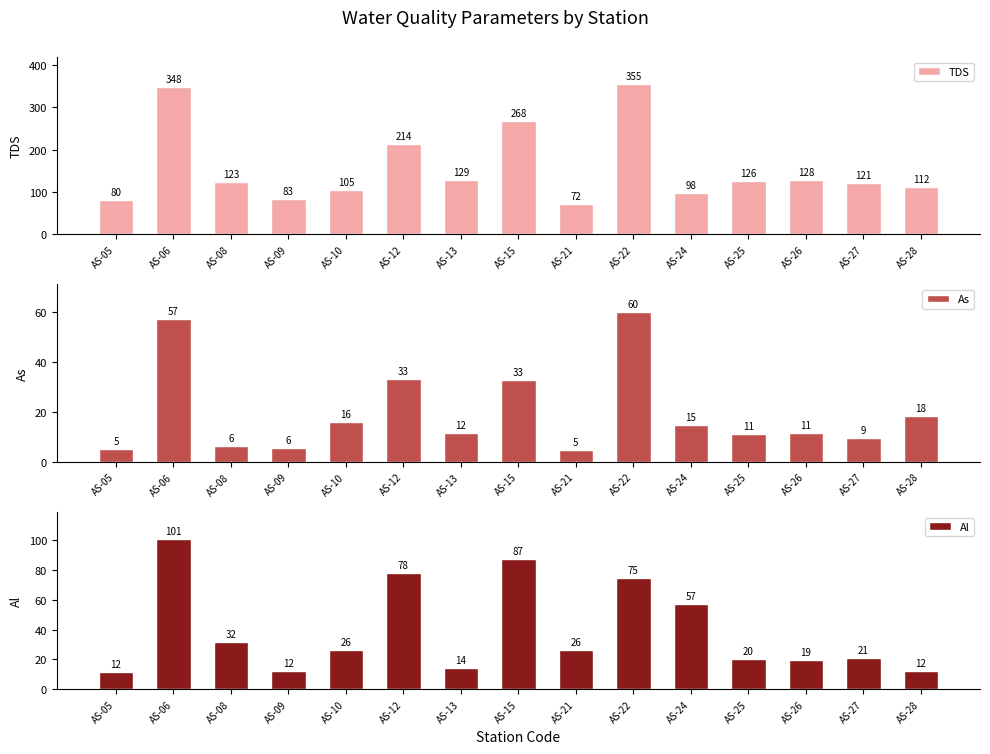

At which label does Al first exceed 25?

AS-06